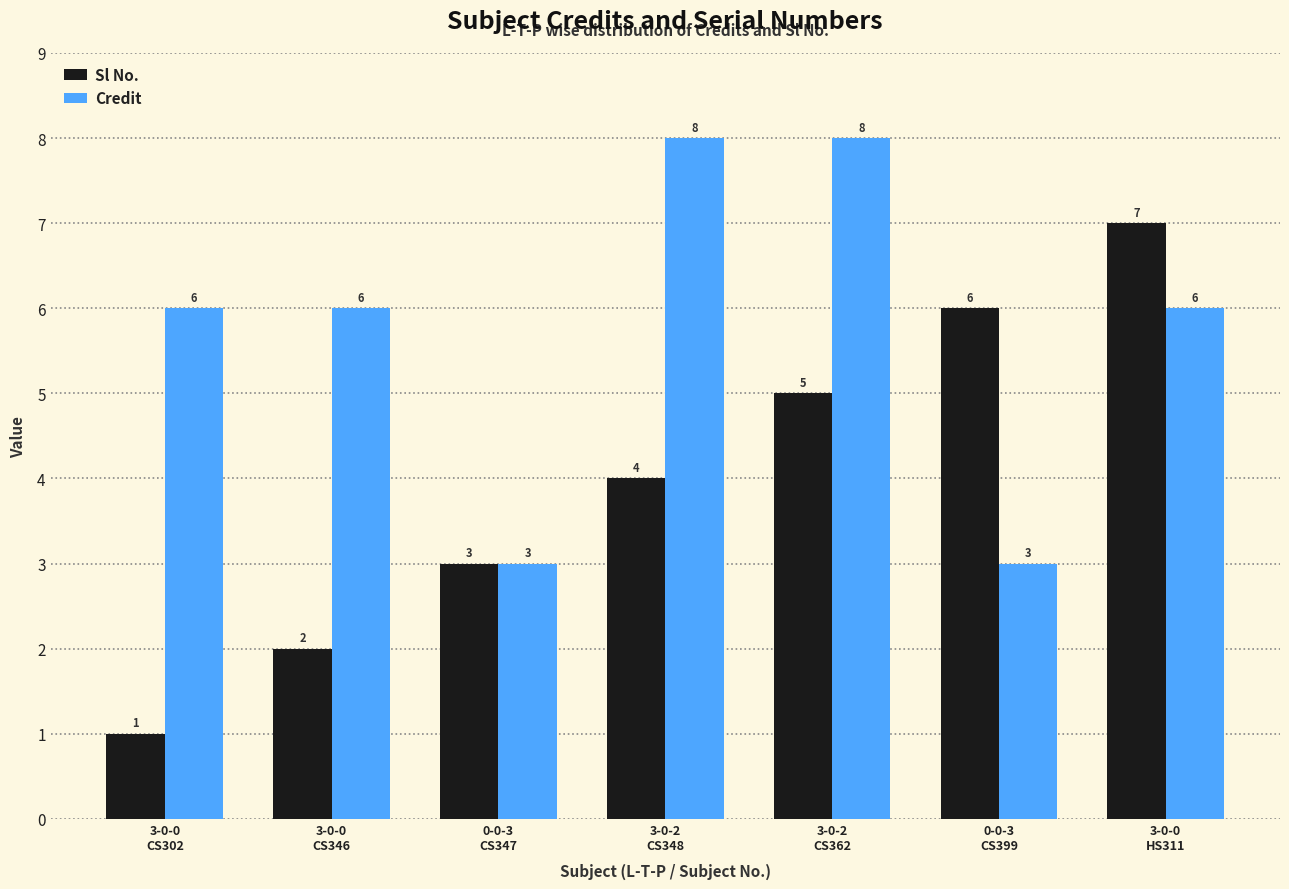

What are all the series names shown in the legend?

Sl No., Credit